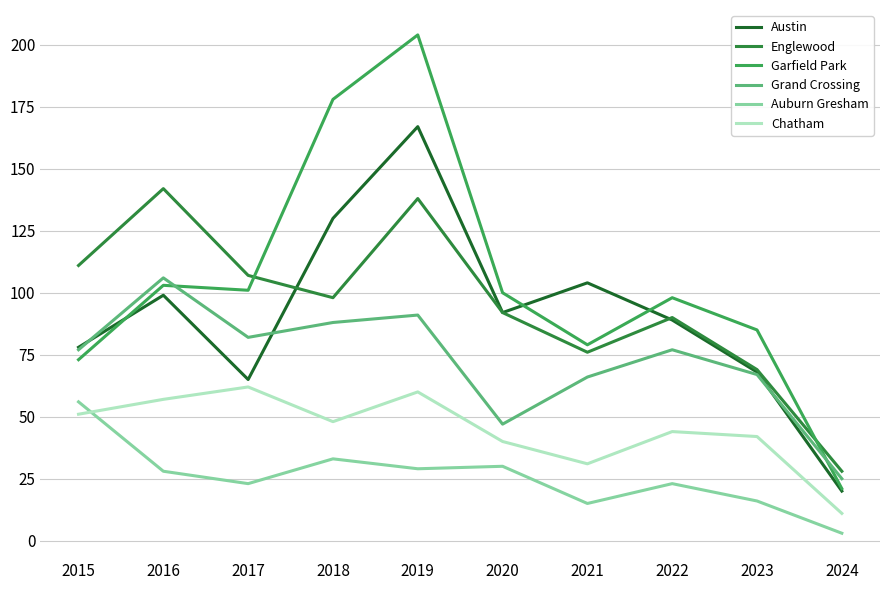

At which label does Grand Crossing reach its minimum?

2024